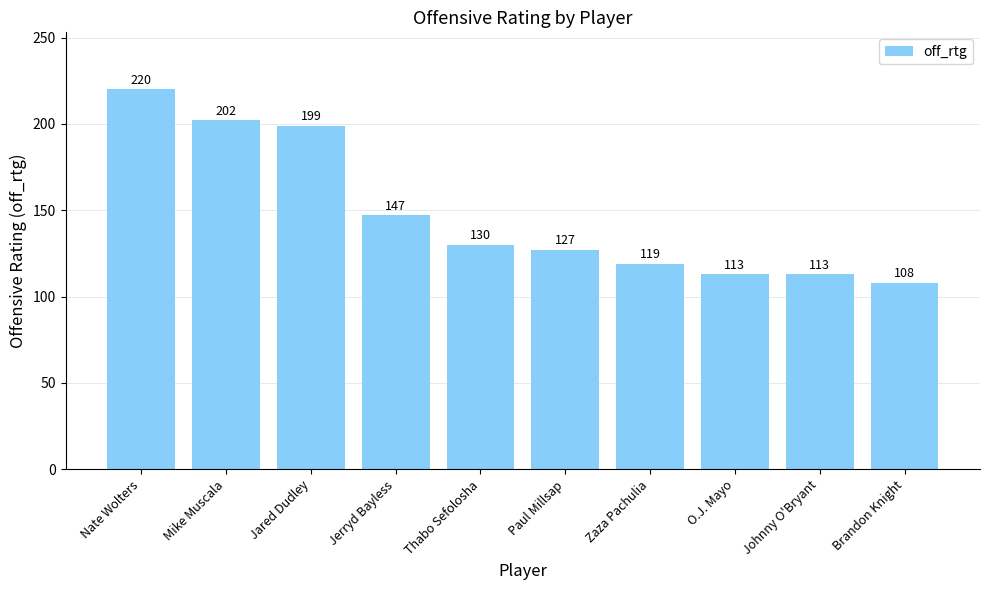

What position from the left is Johnny O'Bryant?

9